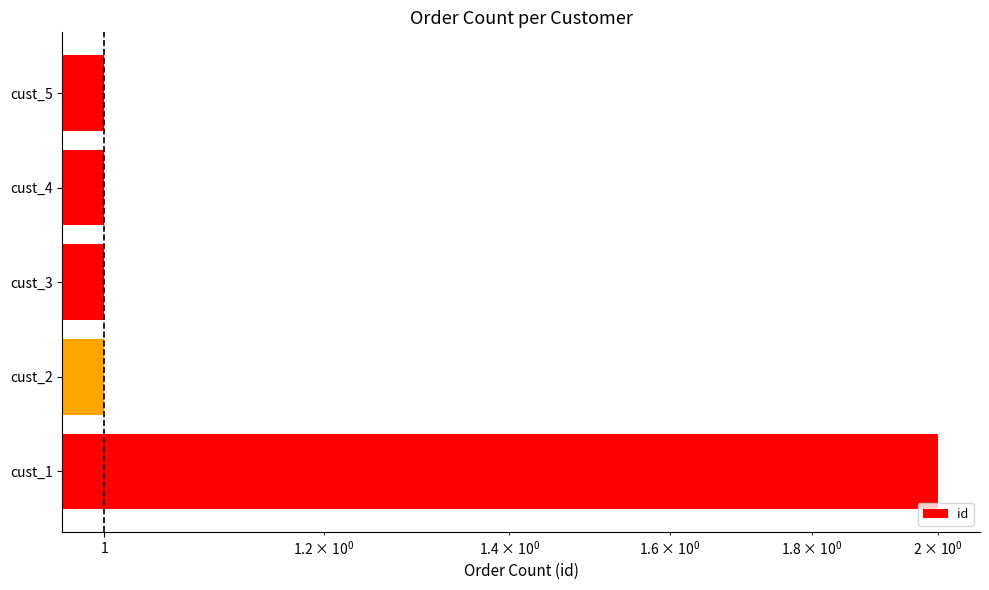

True or false: the data shows 0 at cust_2.

False